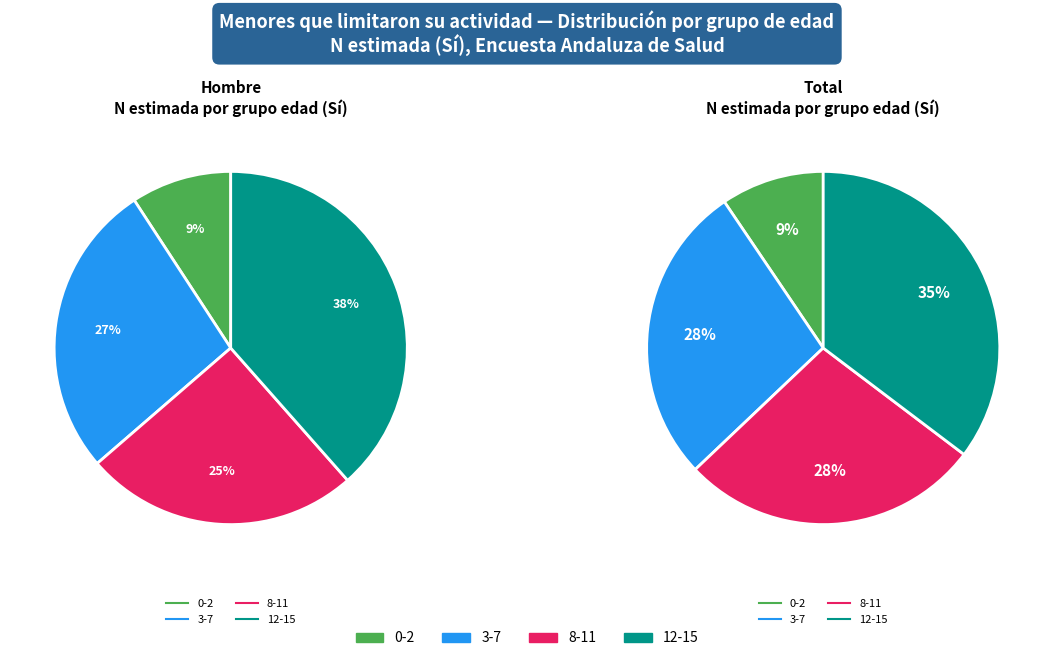

What is the spread (max minus min) of values at 3-7?

144449